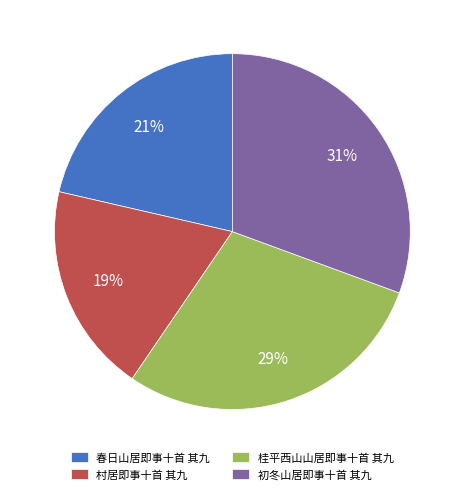

Does 桂平西山山居即事十首 其九 account for over 50% of the chart?

No